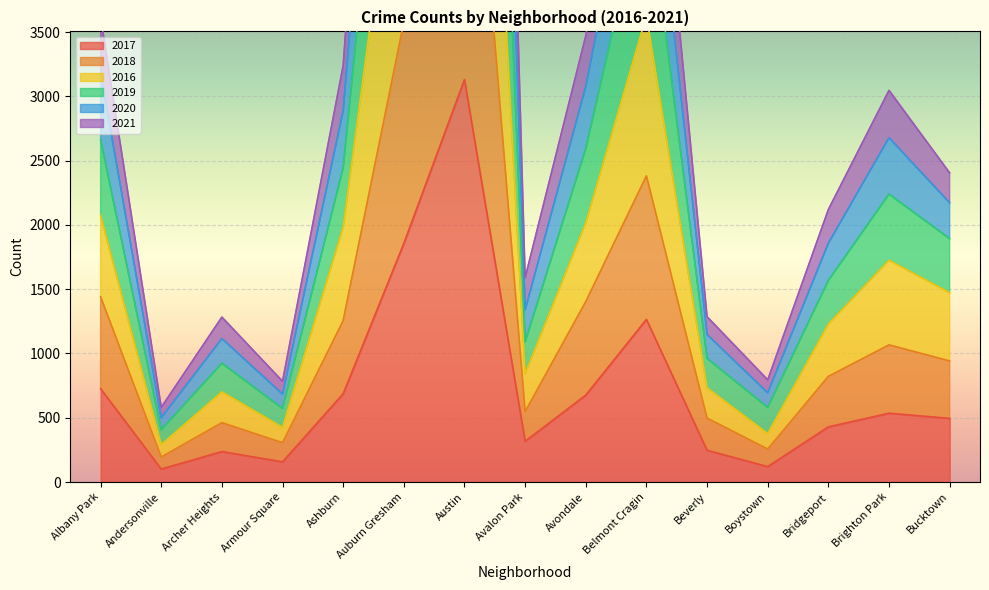

True or false: 2021 and 2016 cross at least once.

False